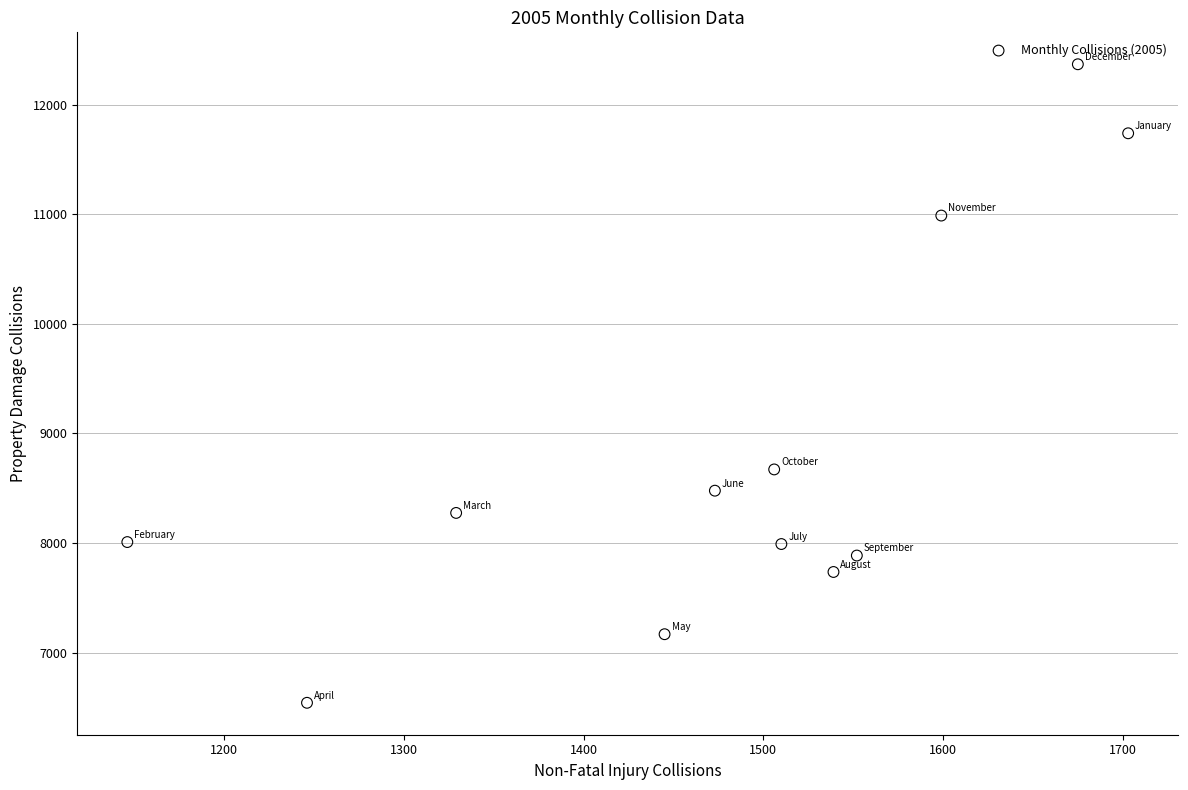

What Y value in the scatter plot is closest to 9455?

8671